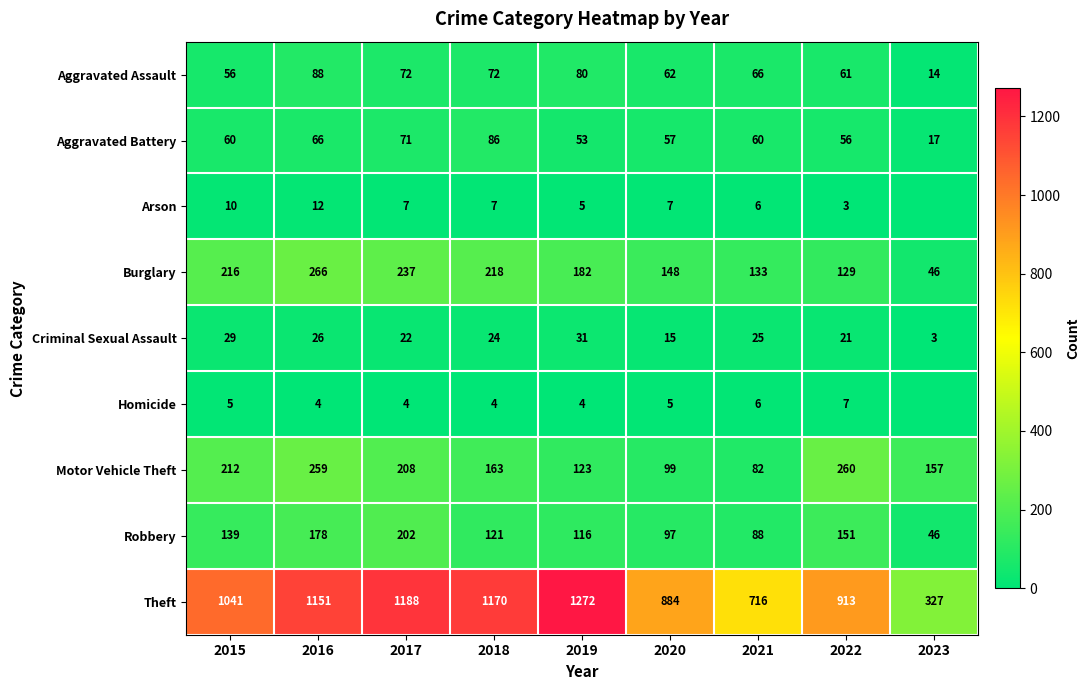

What is the difference between the maximum and minimum values in the Aggravated Assault series?

74